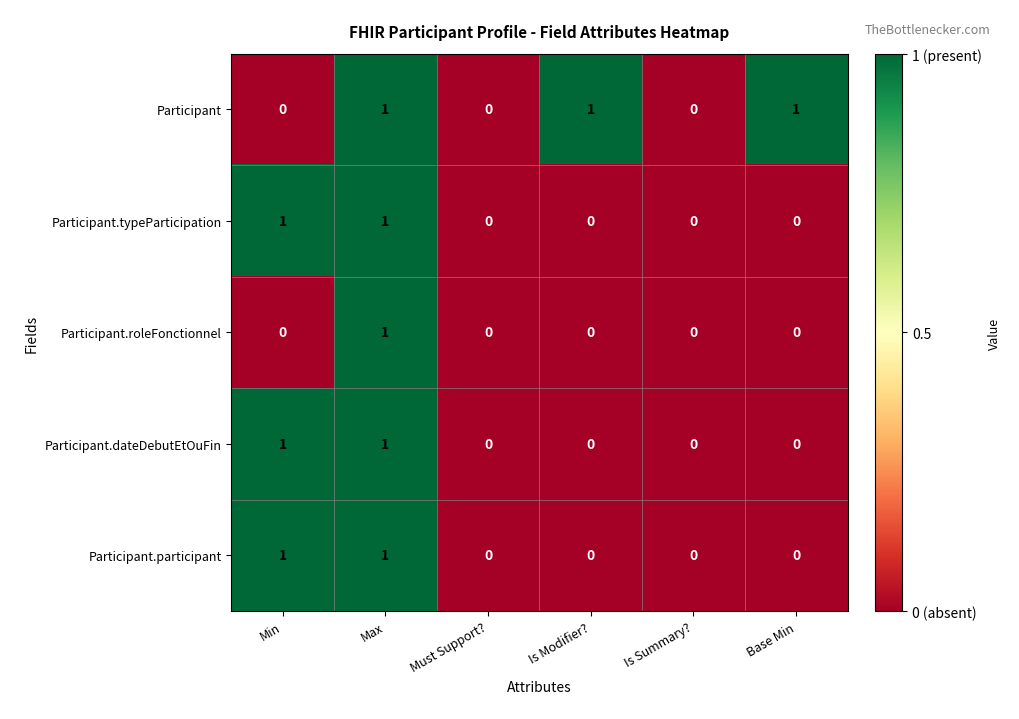

Reading right to left, transcribe all the data shown in this chart.

Participant: 1	0	1	0	1	0
Participant.typeParticipation: 0	0	0	0	1	1
Participant.roleFonctionnel: 0	0	0	0	1	0
Participant.dateDebutEtOuFin: 0	0	0	0	1	1
Participant.participant: 0	0	0	0	1	1